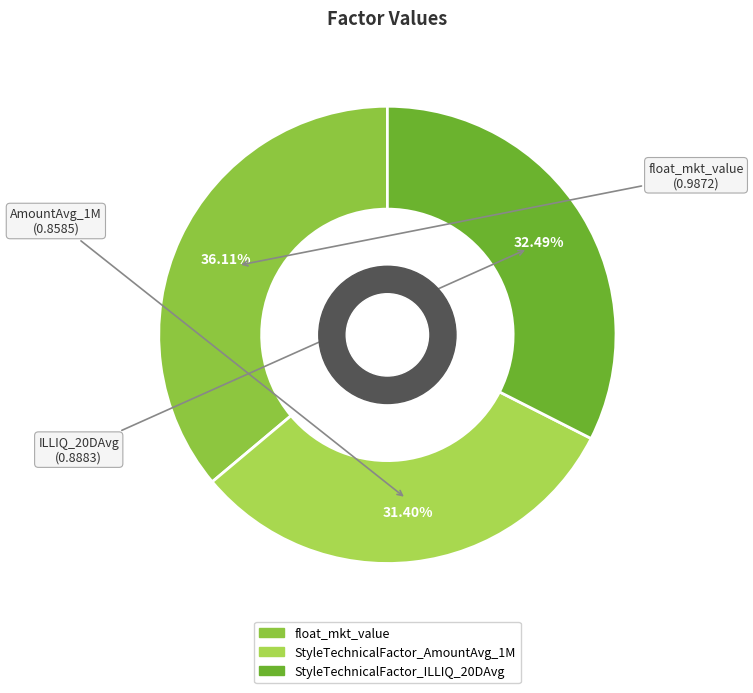

Count the number of slices in the pie.

3